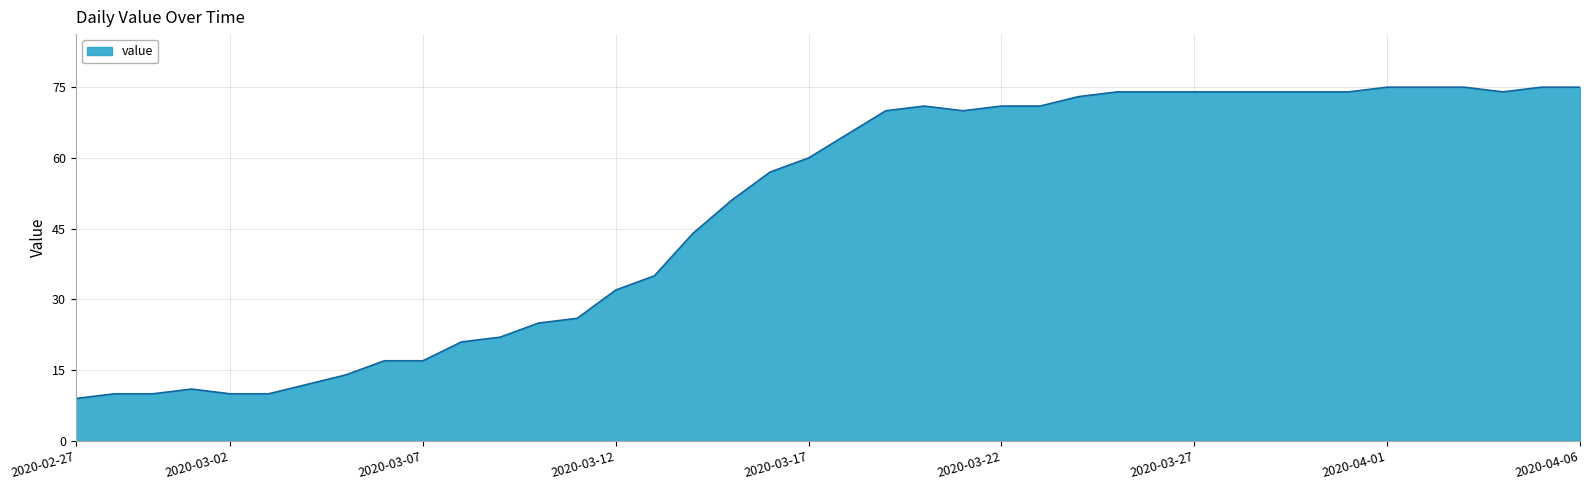

What is the difference between the maximum and minimum values?

66